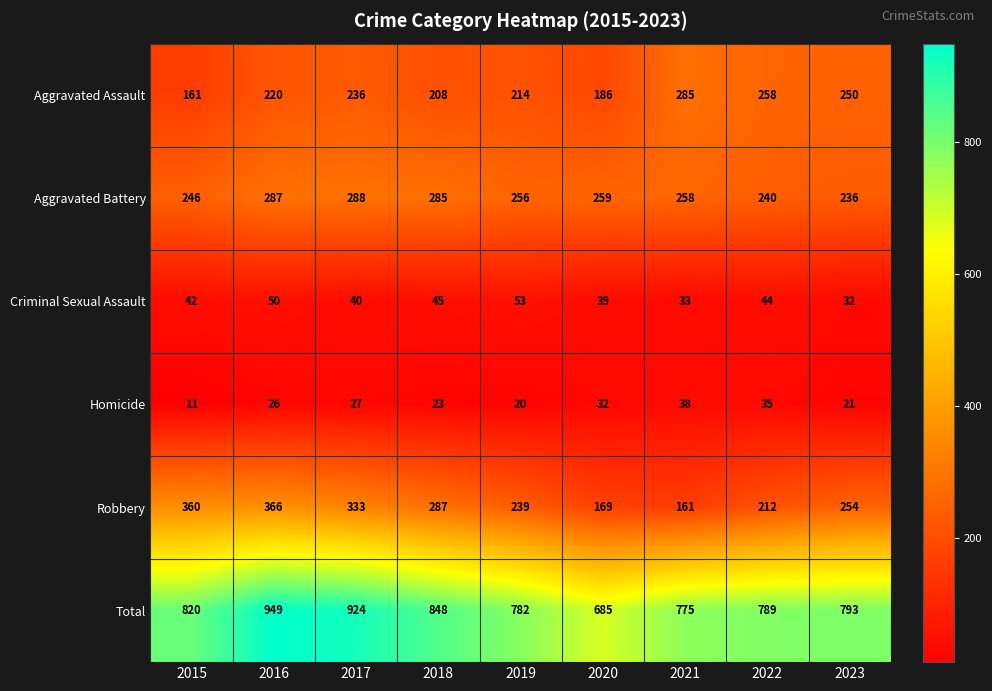

What is the total value across all series at 2017?

1848